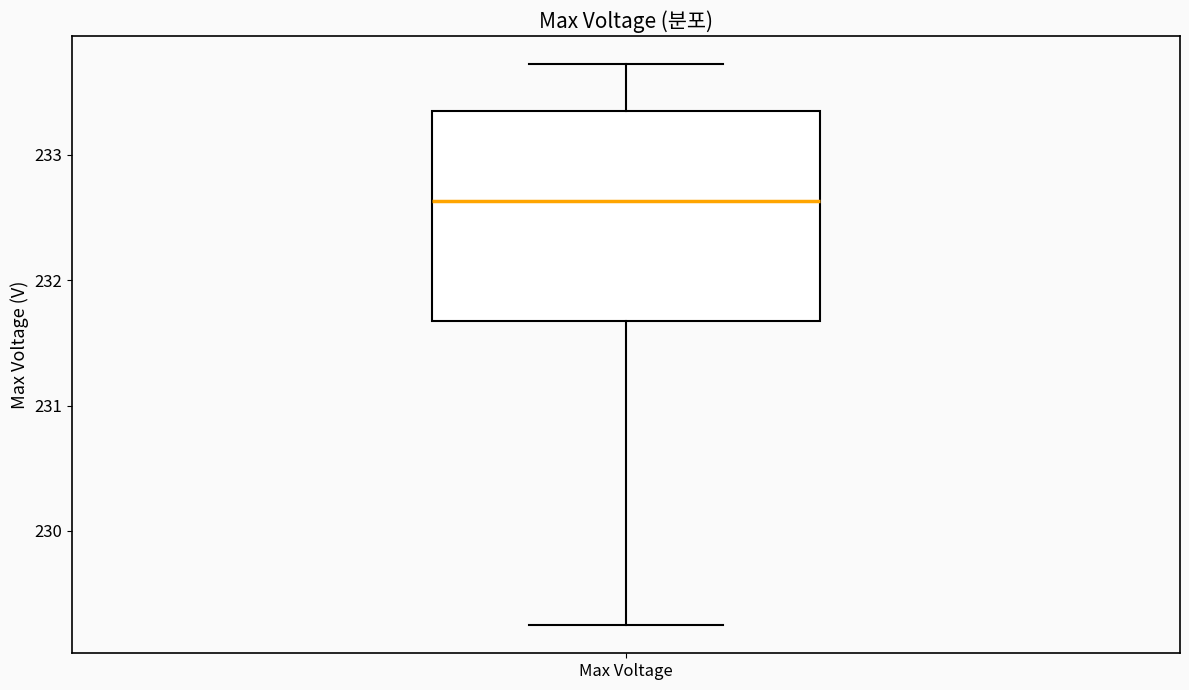

Read this box plot against the y-axis: the position of the median line, the range covered by the box, and the ends of both whiskers. The values are not printed on the chart, so give them approximately, as read against the axis.

median 232.6, box 231.7 to 233.3, whiskers 229.2 to 233.7